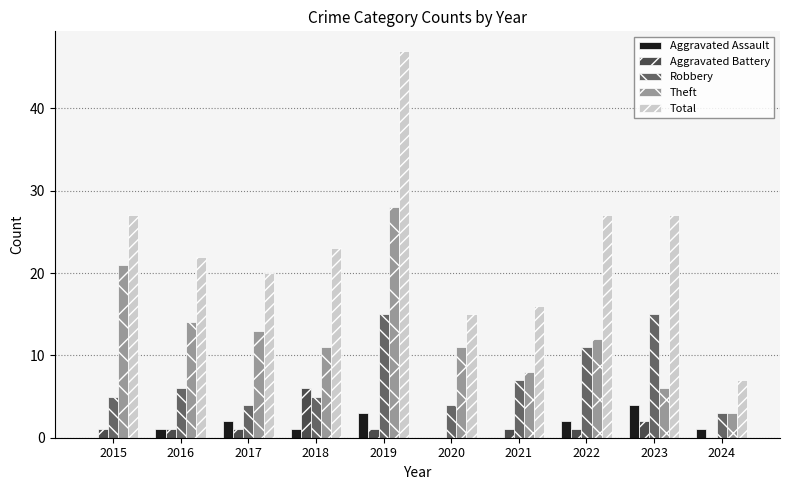

Reading left to right, what are all the values shown in this chart?

Aggravated Assault: 2015=0	2016=1	2017=2	2018=1	2019=3	2020=0	2021=0	2022=2	2023=4	2024=1
Aggravated Battery: 2015=1	2016=1	2017=1	2018=6	2019=1	2020=0	2021=1	2022=1	2023=2	2024=0
Robbery: 2015=5	2016=6	2017=4	2018=5	2019=15	2020=4	2021=7	2022=11	2023=15	2024=3
Theft: 2015=21	2016=14	2017=13	2018=11	2019=28	2020=11	2021=8	2022=12	2023=6	2024=3
Total: 2015=27	2016=22	2017=20	2018=23	2019=47	2020=15	2021=16	2022=27	2023=27	2024=7